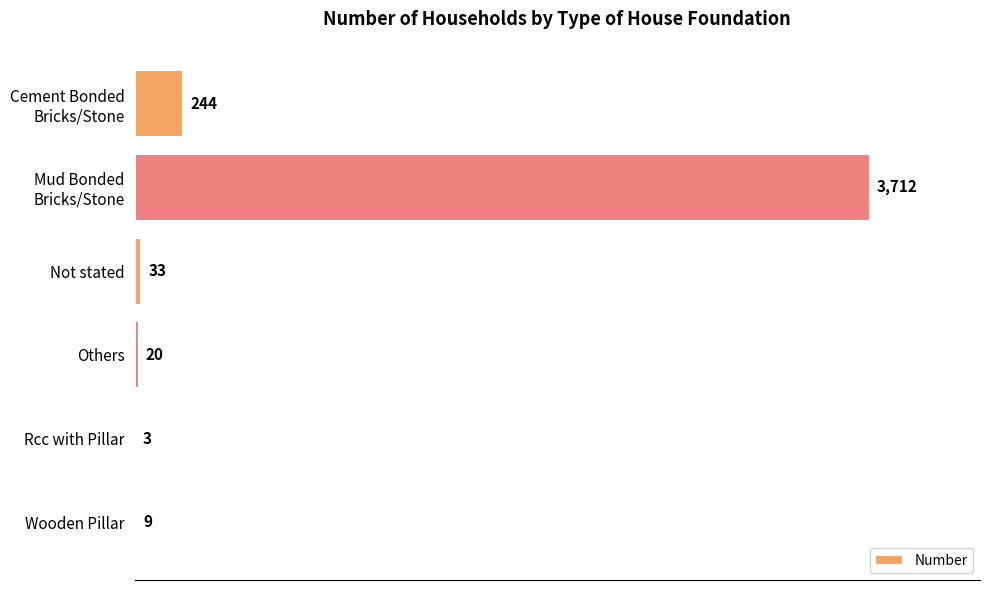

What is the sum of the values at Rcc with Pillar and Not stated?

36